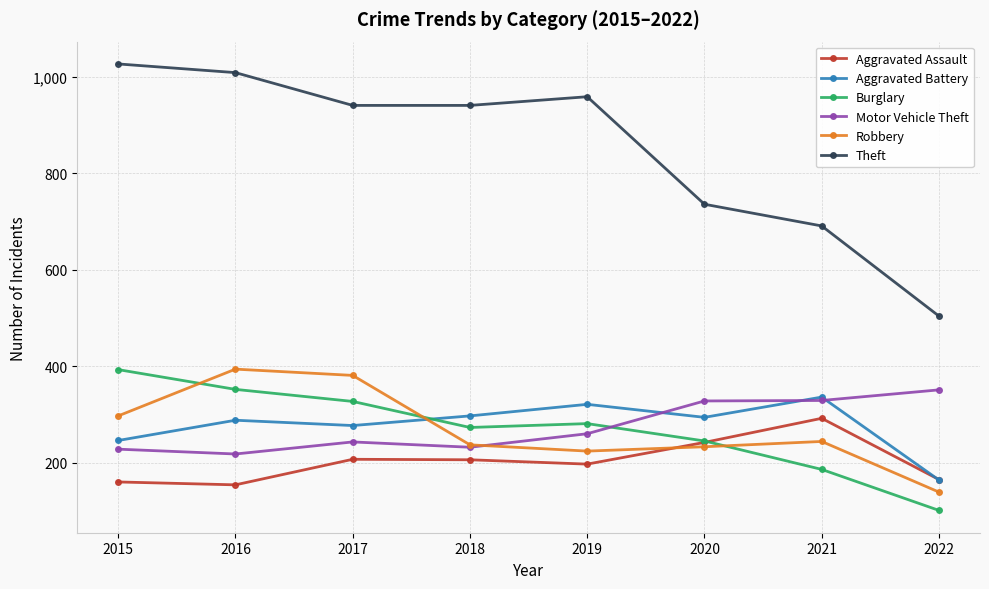

Rank the series at 2017 from highest to lowest value.

Theft, Robbery, Burglary, Aggravated Battery, Motor Vehicle Theft, Aggravated Assault